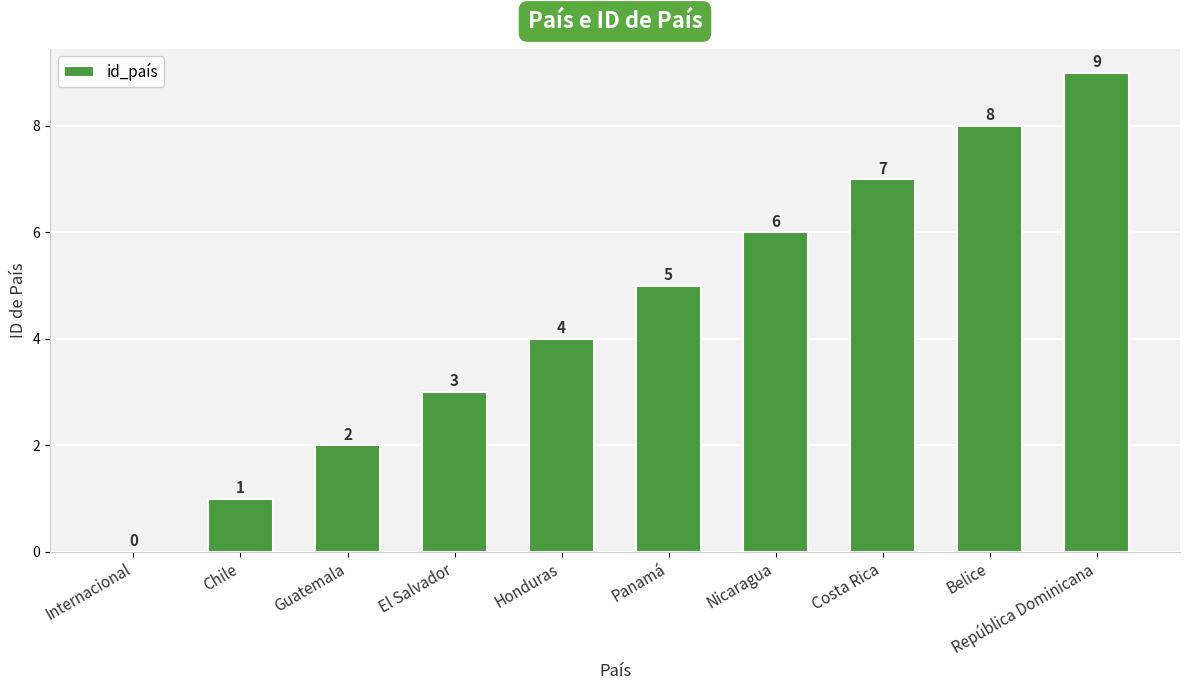

True or false: the data shows -4 at Internacional.

False